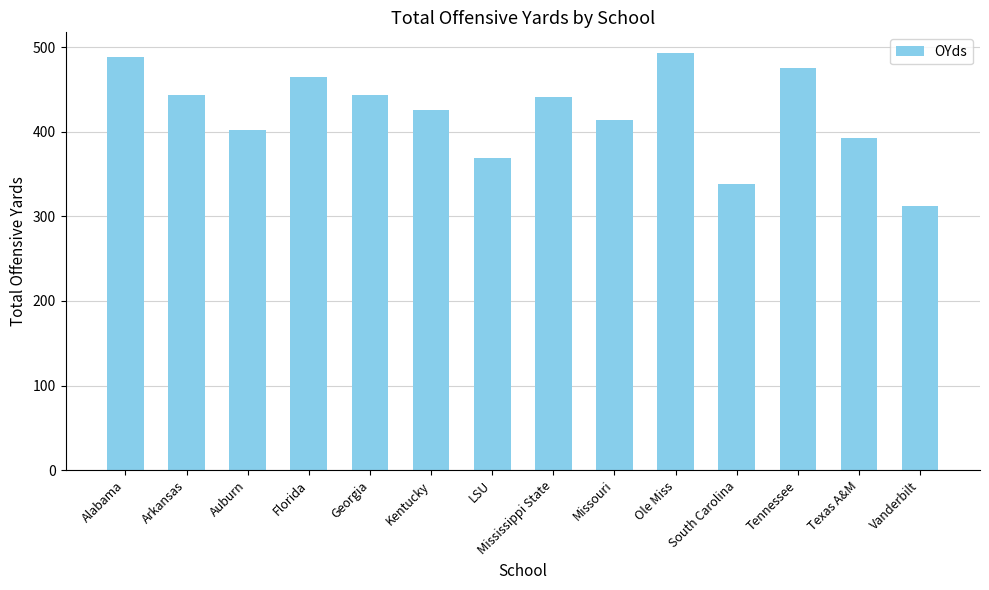

Which label corresponds to the largest value in the chart?

Ole Miss